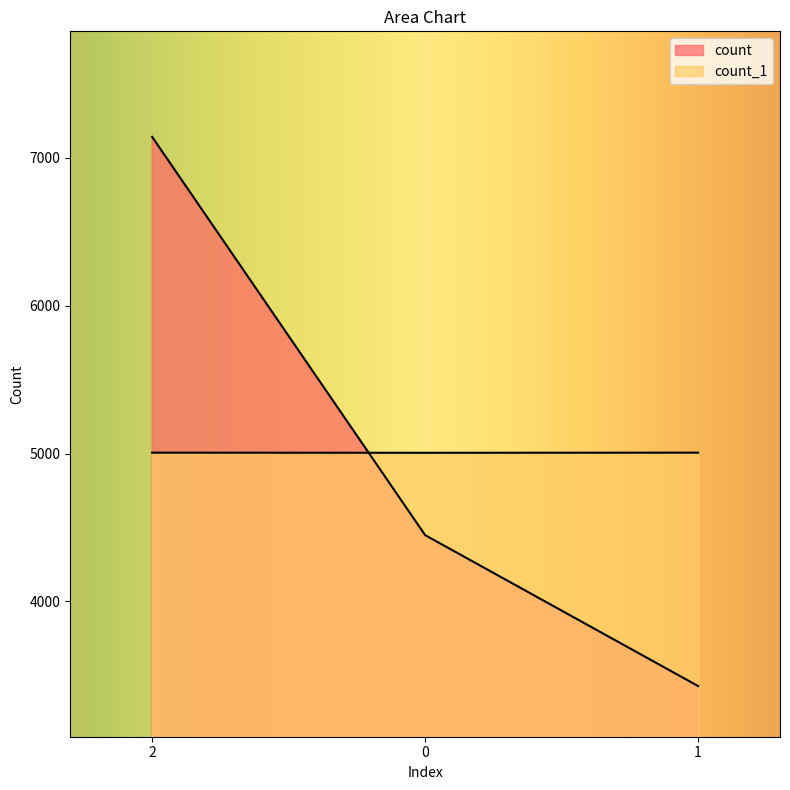

Does the chart display data point markers on the line(s)?

No